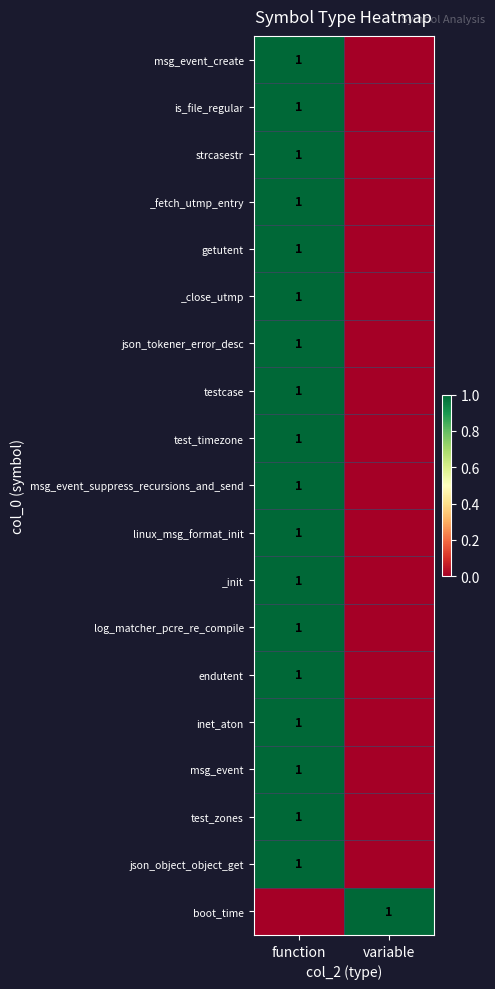

True or false: json_tokener_error_desc has a value of 2 at function.

False